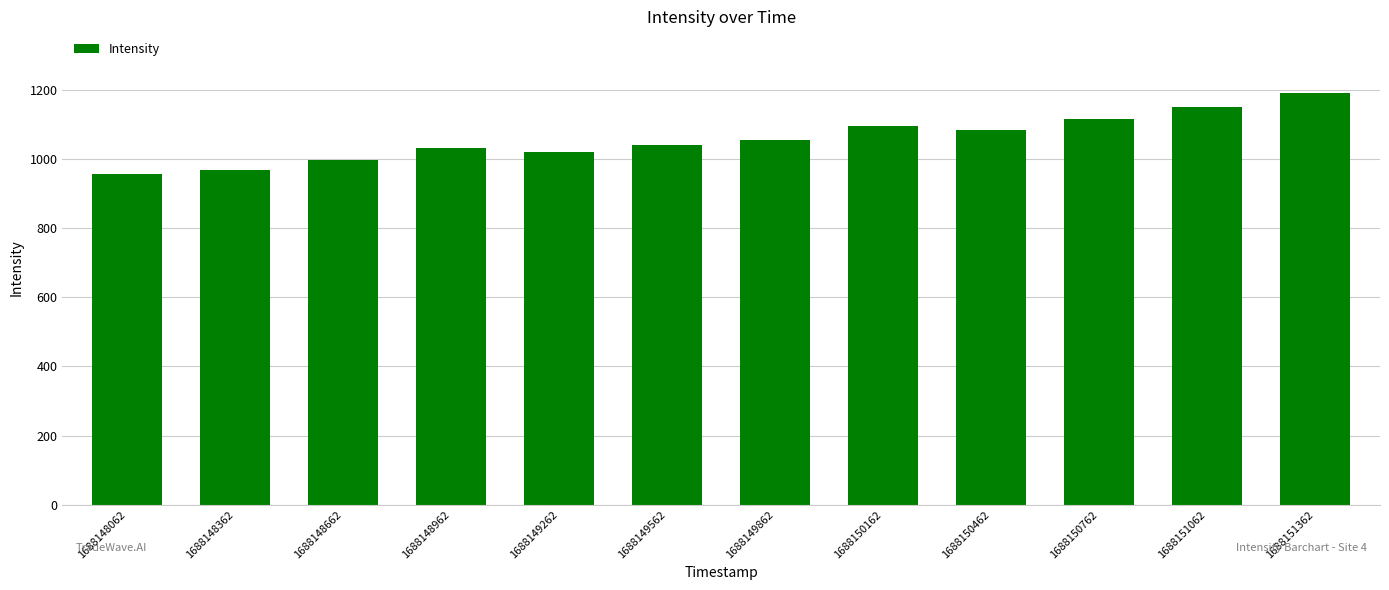

What is the approximate value at 1688151362?

1191.4